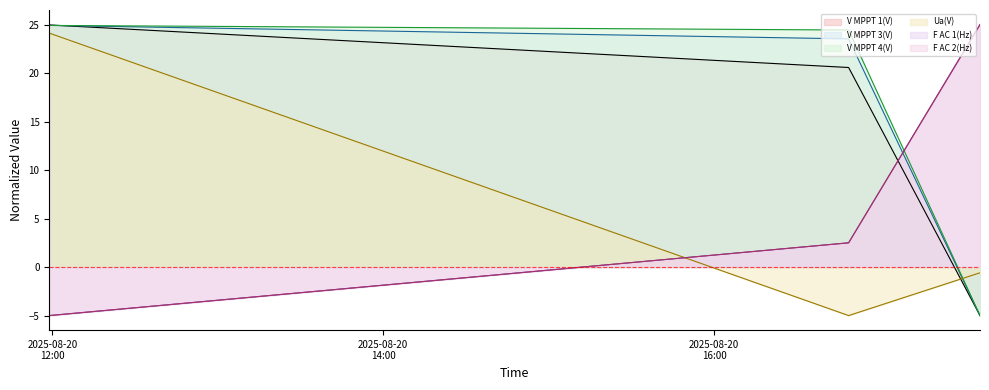

Between 2025-08-20 11:58:52 and 2025-08-20 17:36:25, which is larger?

2025-08-20 11:58:52